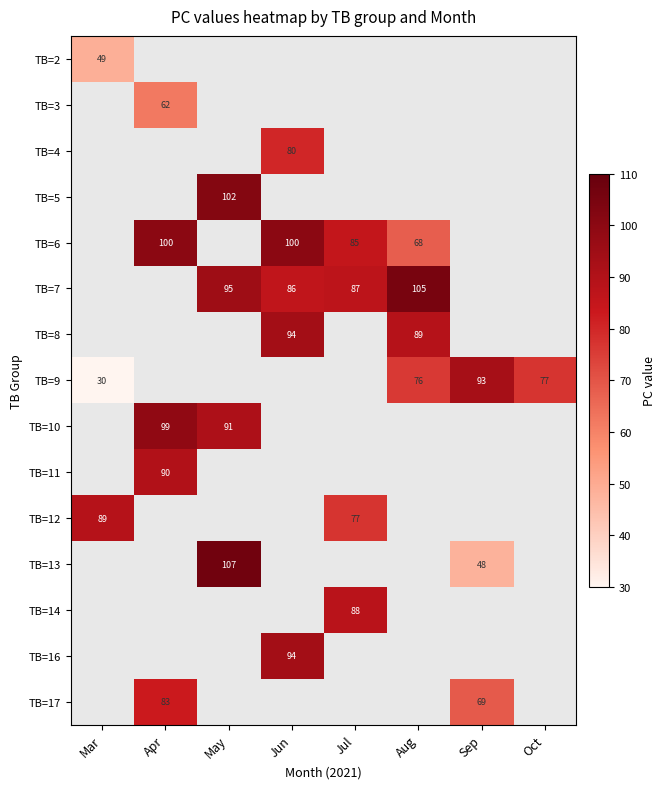

The value of TB=12 at Mar is 61. True or false?

False